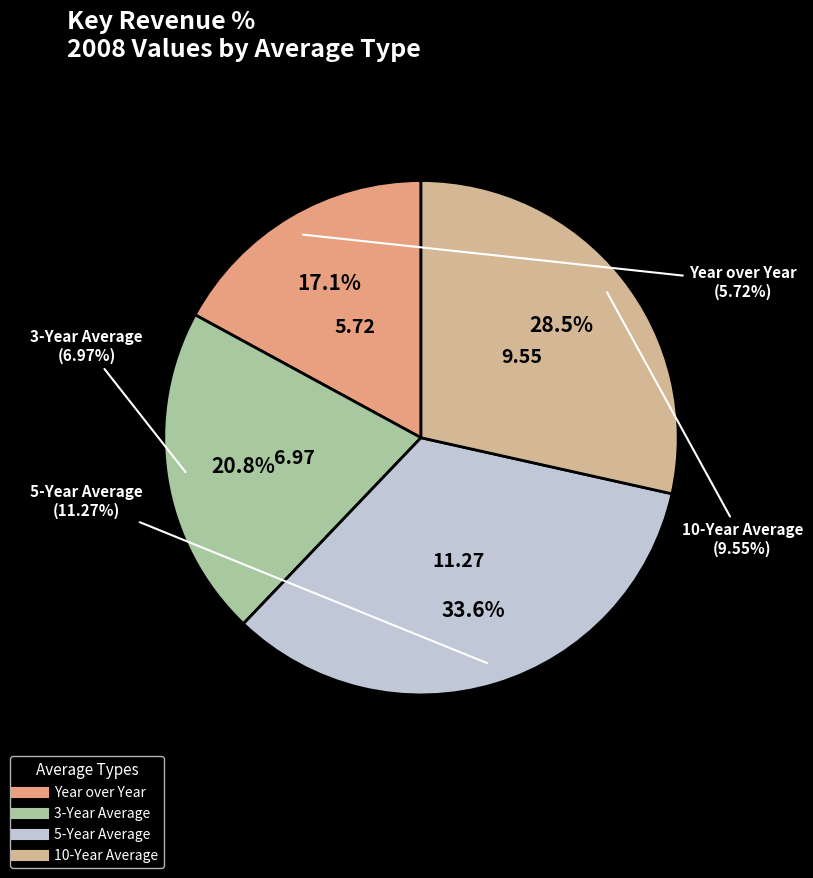

Which has a higher value, Year over Year or 3-Year Average?

3-Year Average